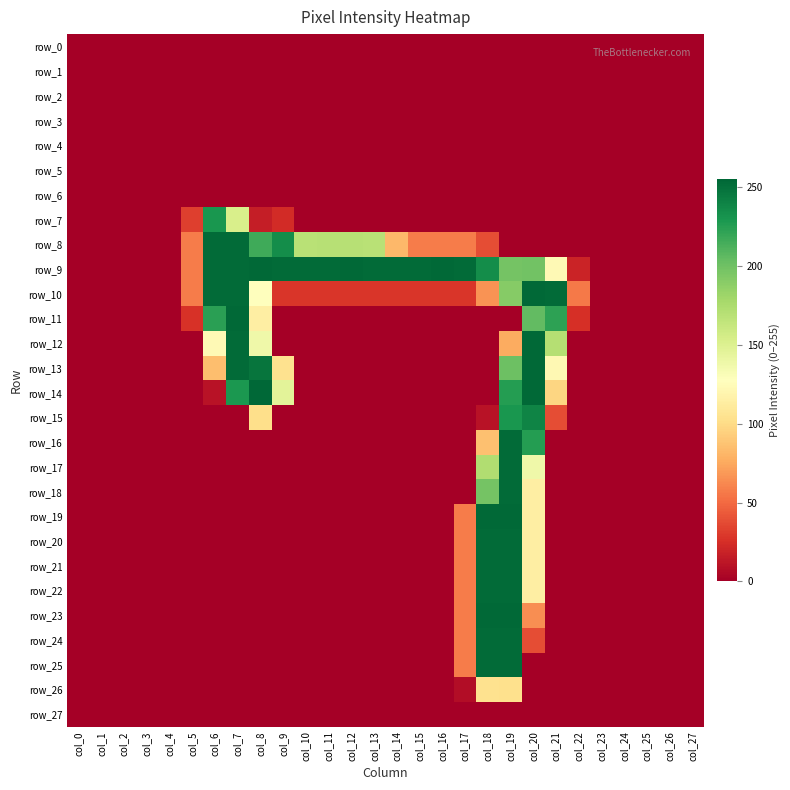

Reading right to left, extract all data points from this chart.

row_0: 0	0	0	0	0	0	0	0	0	0	0	0	0	0	0	0	0	0	0	0	0	0	0	0	0	0	0	0
row_1: 0	0	0	0	0	0	0	0	0	0	0	0	0	0	0	0	0	0	0	0	0	0	0	0	0	0	0	0
row_2: 0	0	0	0	0	0	0	0	0	0	0	0	0	0	0	0	0	0	0	0	0	0	0	0	0	0	0	0
row_3: 0	0	0	0	0	0	0	0	0	0	0	0	0	0	0	0	0	0	0	0	0	0	0	0	0	0	0	0
row_4: 0	0	0	0	0	0	0	0	0	0	0	0	0	0	0	0	0	0	0	0	0	0	0	0	0	0	0	0
row_5: 0	0	0	0	0	0	0	0	0	0	0	0	0	0	0	0	0	0	0	0	0	0	0	0	0	0	0	0
row_6: 0	0	0	0	0	0	0	0	0	0	0	0	0	0	0	0	0	0	0	0	0	0	0	0	0	0	0	0
row_7: 0	0	0	0	0	0	0	0	0	0	0	0	0	0	0	0	0	0	23	16	153	230	32	0	0	0	0	0
row_8: 0	0	0	0	0	0	0	0	0	38	57	57	57	82	169	170	170	169	235	217	253	253	57	0	0	0	0	0
row_9: 0	0	0	0	0	19	123	199	198	235	253	254	253	253	253	254	253	253	253	254	253	253	57	0	0	0	0	0
row_10: 0	0	0	0	0	56	253	254	191	66	28	28	28	28	28	28	28	28	28	128	253	253	57	0	0	0	0	0
row_11: 0	0	0	0	0	25	223	205	0	0	0	0	0	0	0	0	0	0	0	114	254	224	26	0	0	0	0	0
row_12: 0	0	0	0	0	0	171	254	76	0	0	0	0	0	0	0	0	0	0	138	253	123	0	0	0	0	0	0
row_13: 0	0	0	0	0	0	122	254	201	0	0	0	0	0	0	0	0	0	104	248	253	85	0	0	0	0	0	0
row_14: 0	0	0	0	0	0	97	254	226	0	0	0	0	0	0	0	0	0	146	255	229	10	0	0	0	0	0	0
row_15: 0	0	0	0	0	0	38	240	230	10	0	0	0	0	0	0	0	0	0	102	0	0	0	0	0	0	0	0
row_16: 0	0	0	0	0	0	0	226	253	86	0	0	0	0	0	0	0	0	0	0	0	0	0	0	0	0	0	0
row_17: 0	0	0	0	0	0	0	138	253	173	0	0	0	0	0	0	0	0	0	0	0	0	0	0	0	0	0	0
row_18: 0	0	0	0	0	0	0	114	253	198	0	0	0	0	0	0	0	0	0	0	0	0	0	0	0	0	0	0
row_19: 0	0	0	0	0	0	0	114	254	254	57	0	0	0	0	0	0	0	0	0	0	0	0	0	0	0	0	0
row_20: 0	0	0	0	0	0	0	114	253	253	57	0	0	0	0	0	0	0	0	0	0	0	0	0	0	0	0	0
row_21: 0	0	0	0	0	0	0	114	253	253	57	0	0	0	0	0	0	0	0	0	0	0	0	0	0	0	0	0
row_22: 0	0	0	0	0	0	0	114	253	253	57	0	0	0	0	0	0	0	0	0	0	0	0	0	0	0	0	0
row_23: 0	0	0	0	0	0	0	64	254	254	57	0	0	0	0	0	0	0	0	0	0	0	0	0	0	0	0	0
row_24: 0	0	0	0	0	0	0	38	253	253	57	0	0	0	0	0	0	0	0	0	0	0	0	0	0	0	0	0
row_25: 0	0	0	0	0	0	0	0	253	253	57	0	0	0	0	0	0	0	0	0	0	0	0	0	0	0	0	0
row_26: 0	0	0	0	0	0	0	0	103	104	7	0	0	0	0	0	0	0	0	0	0	0	0	0	0	0	0	0
row_27: 0	0	0	0	0	0	0	0	0	0	0	0	0	0	0	0	0	0	0	0	0	0	0	0	0	0	0	0